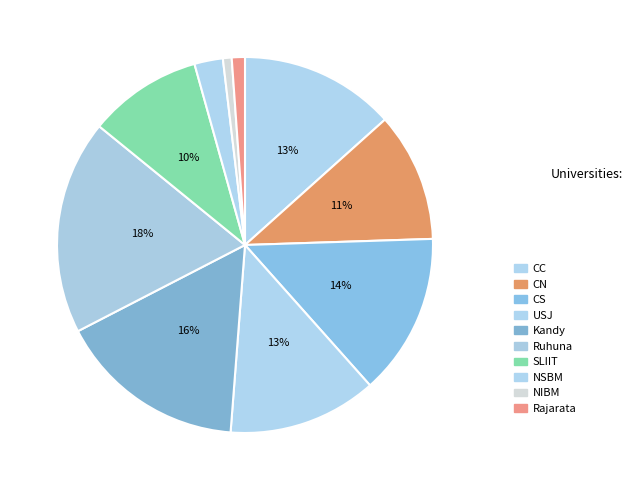

Which category has the smallest portion of the pie?

NIBM